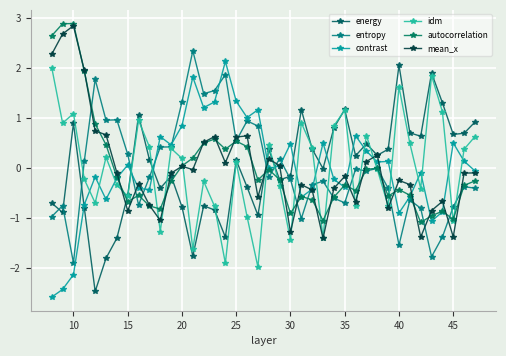

How many lines are shown in the chart?

6